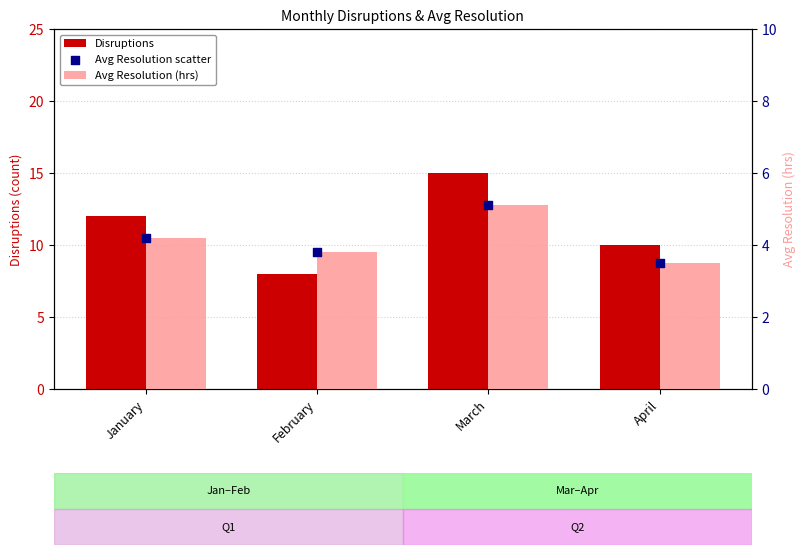

Which series reaches the minimum Y coordinate?

Avg Resolution (hrs)